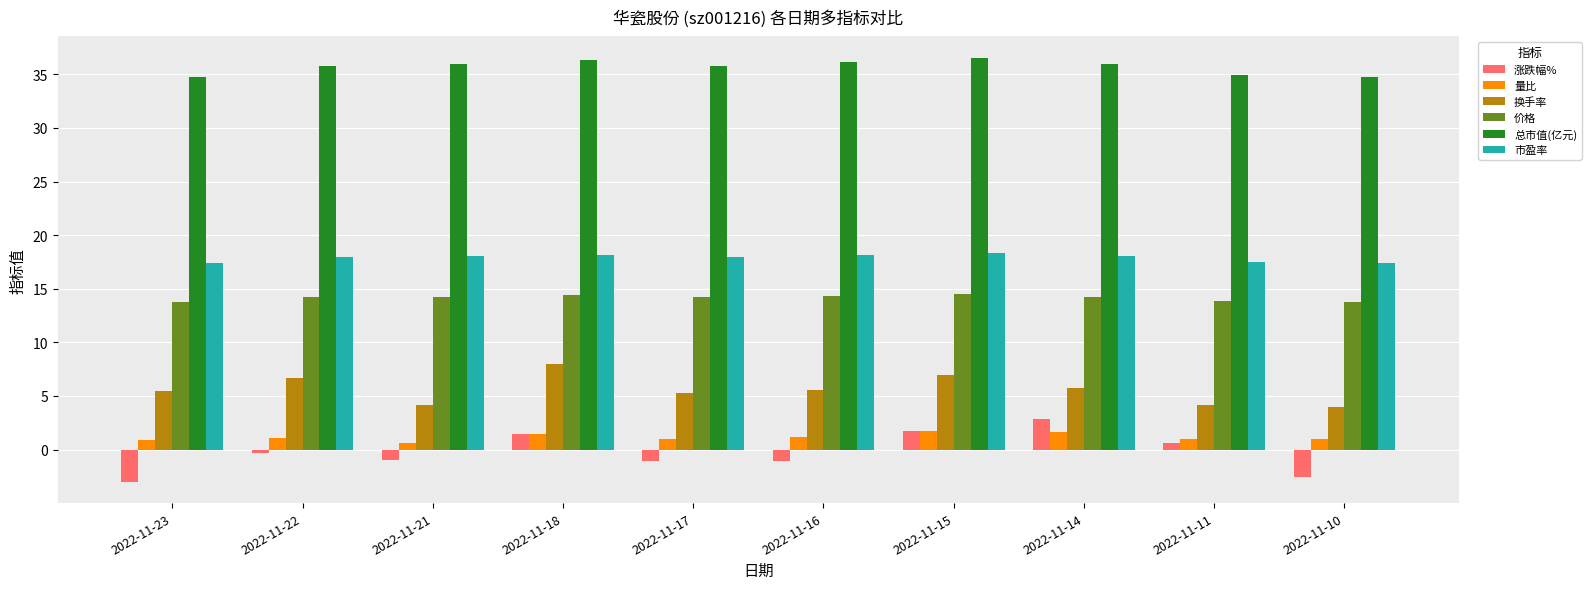

Rank the series by their maximum value, from highest to lowest.

总市值(亿元), 市盈率, 价格, 换手率, 涨跌幅%, 量比